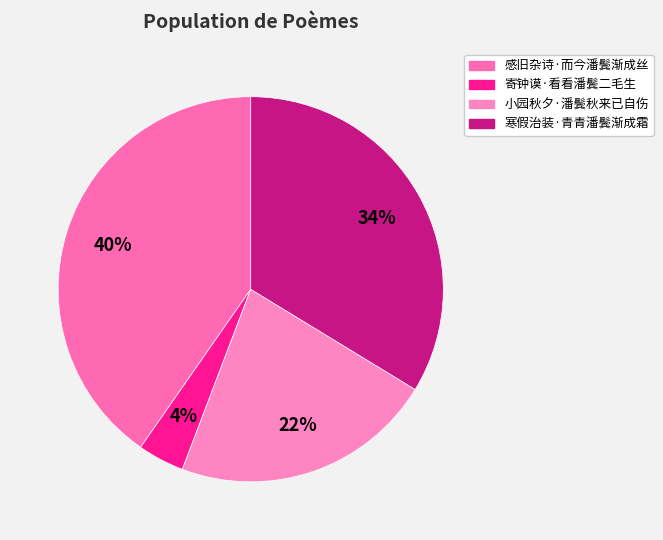

To the nearest percent, what is the average slice percentage?

25%